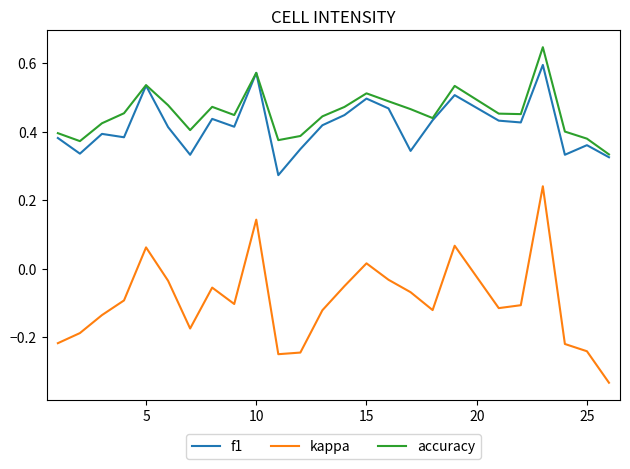

What are all the series names shown in the legend?

f1, kappa, accuracy